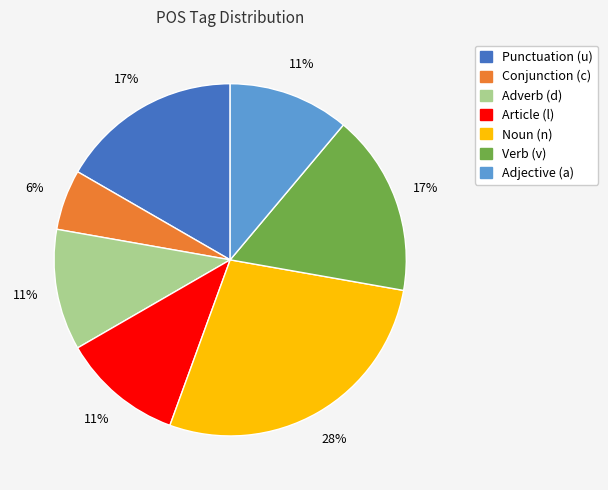

Does any single category account for the majority?

No